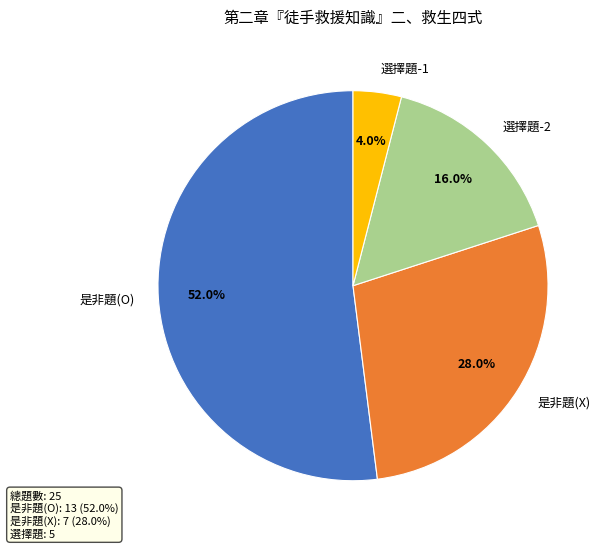

What percentage is the 是非題(X) slice, to the nearest percent?

28%